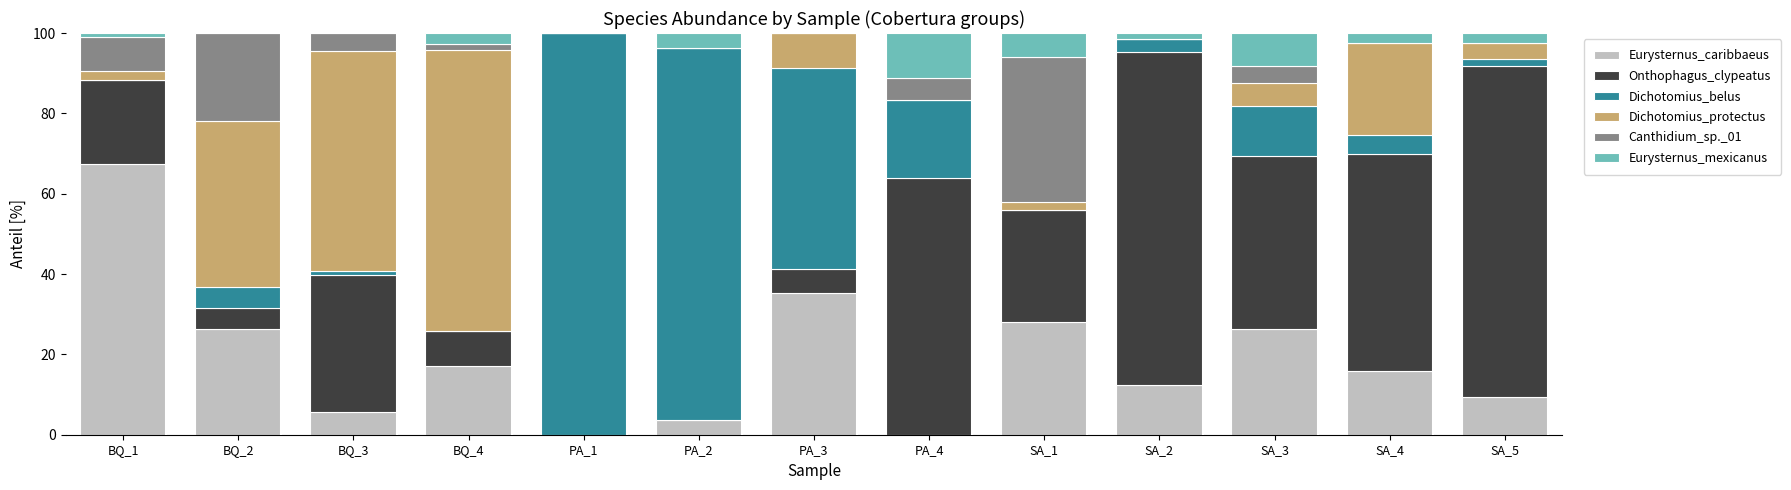

What is the highest value of the Eurysternus_caribbaeus series?

67.4